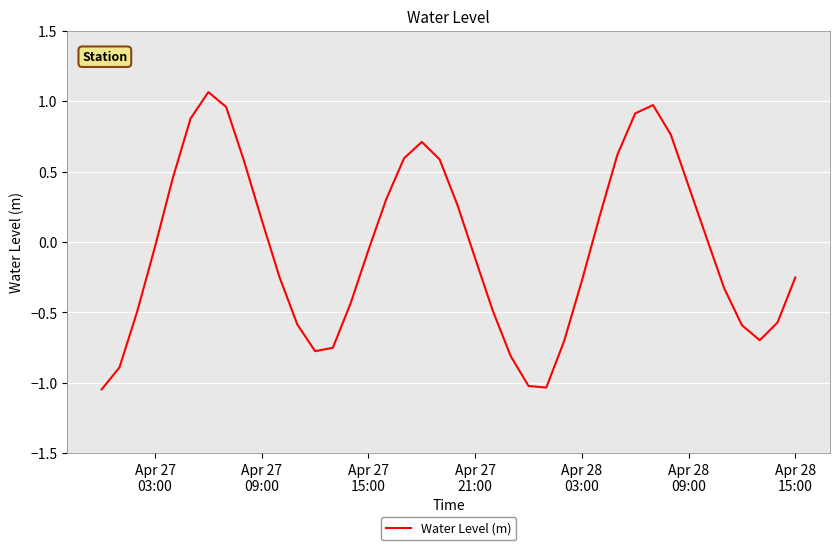

What is the difference between the maximum and minimum values?

2.1